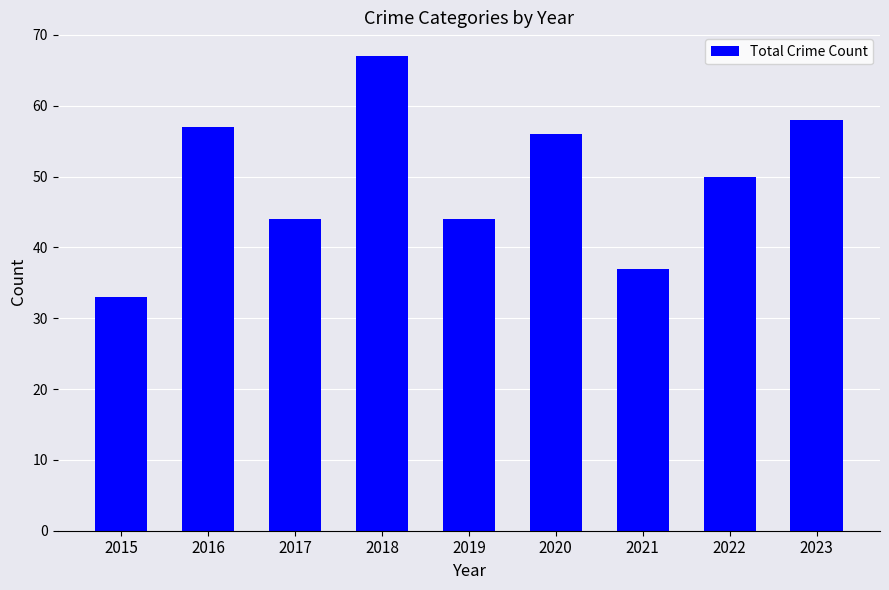

Approximately how many times larger is the value at 2021 compared to 2018?

0.6